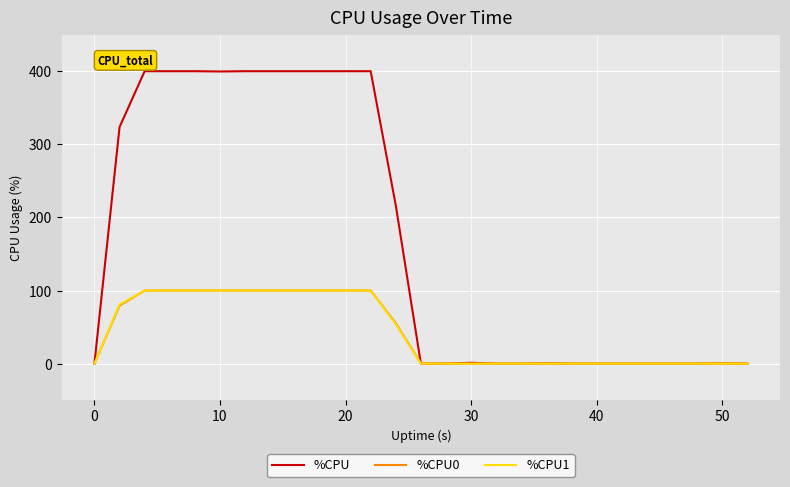

Count the number of data series in this chart.

3